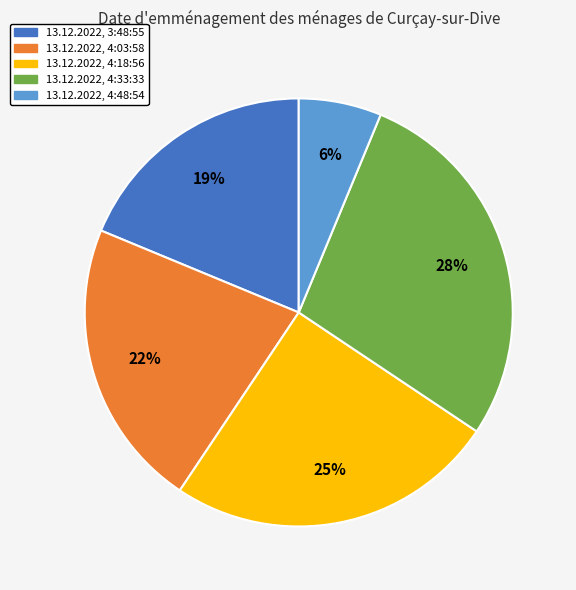

Approximately how many times larger is the value at 13.12.2022, 4:03:58 compared to 13.12.2022, 4:18:56?

0.9